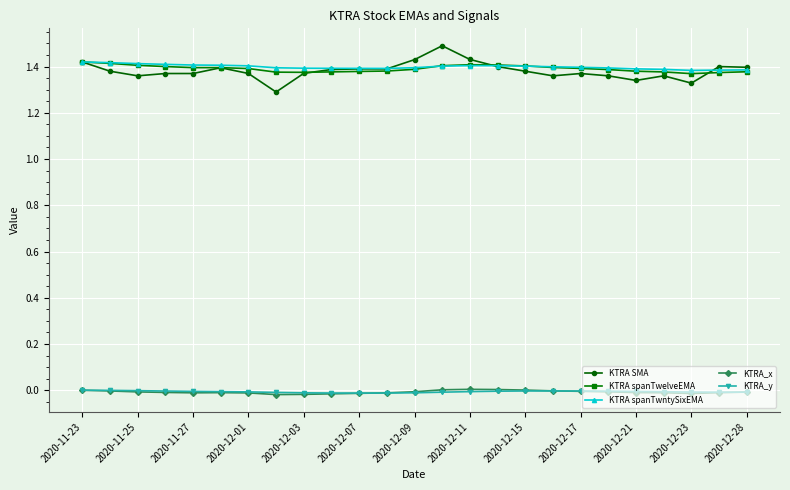

How many lines are shown in the chart?

5